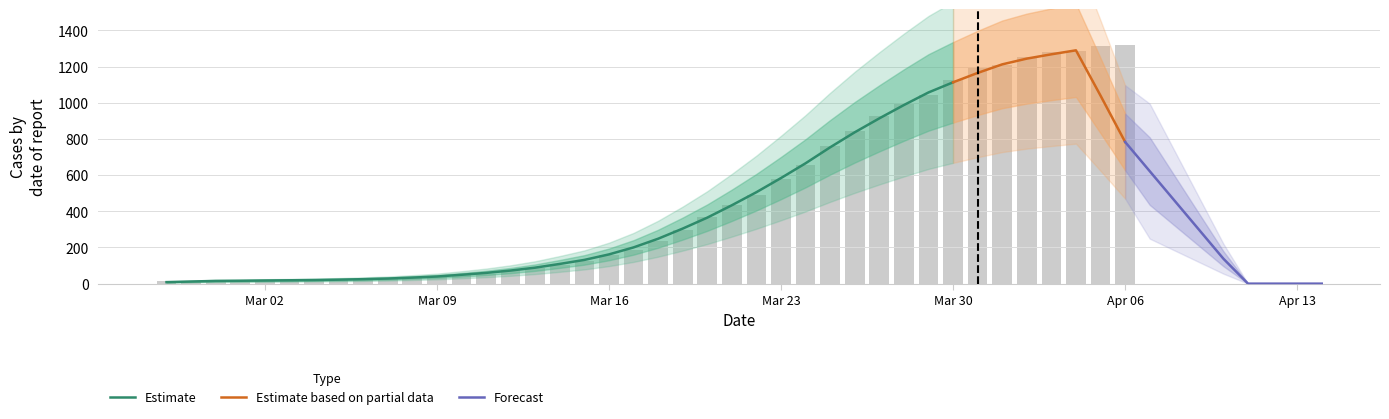

Between 2020-03-25 and 2020-03-29, which is larger?

2020-03-29